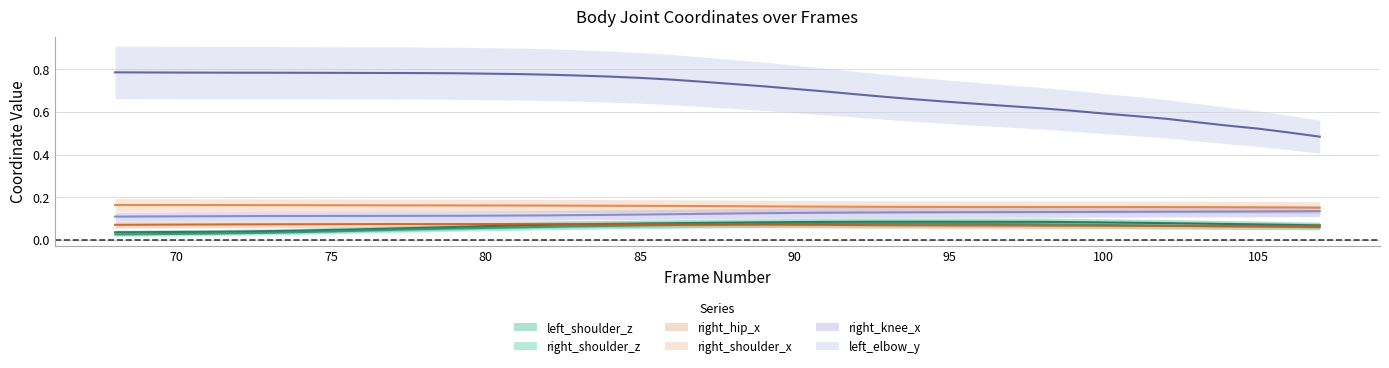

At how many categories does at least one series exceed 0?

40